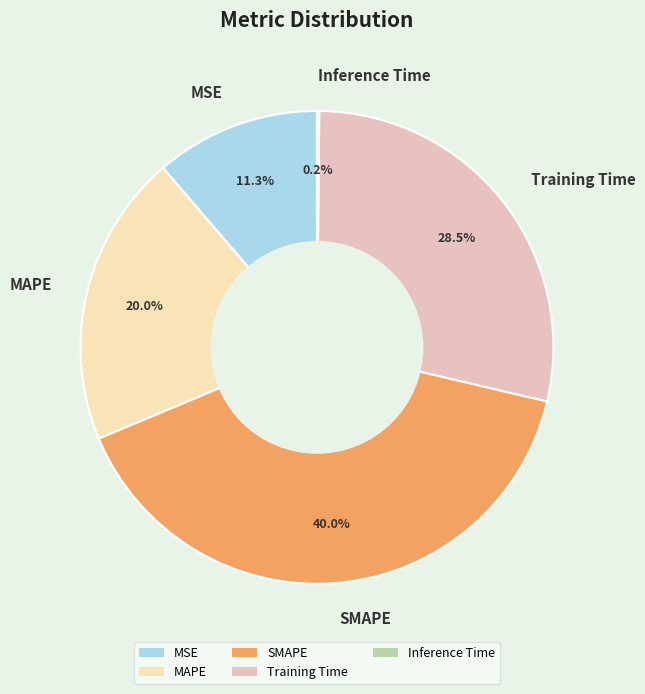

To the nearest percent, what is the difference between the largest and smallest slice percentages?

40%